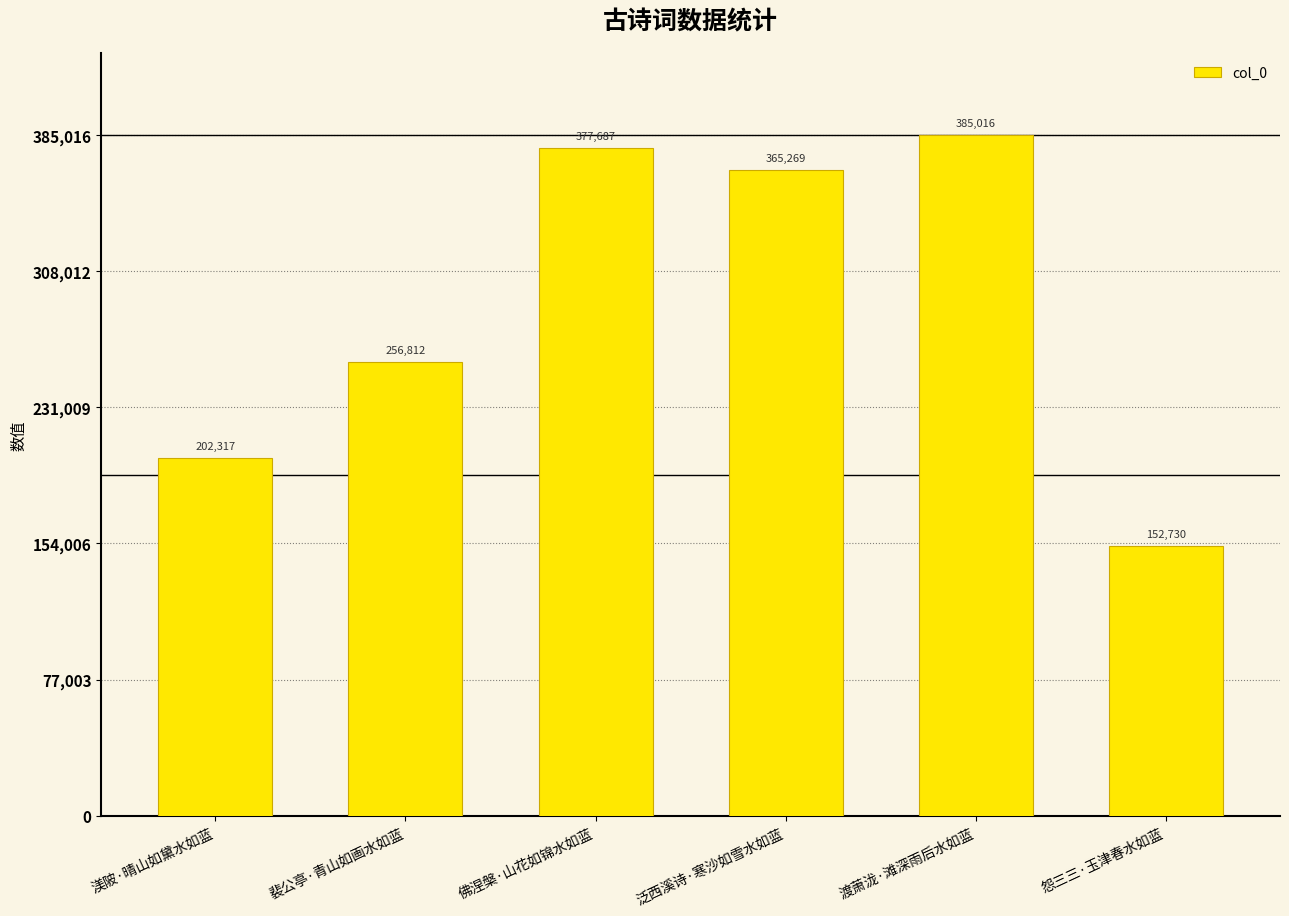

Which has a higher value, 泛西溪诗·寒沙如雪水如蓝 or 裴公亭·青山如画水如蓝?

泛西溪诗·寒沙如雪水如蓝